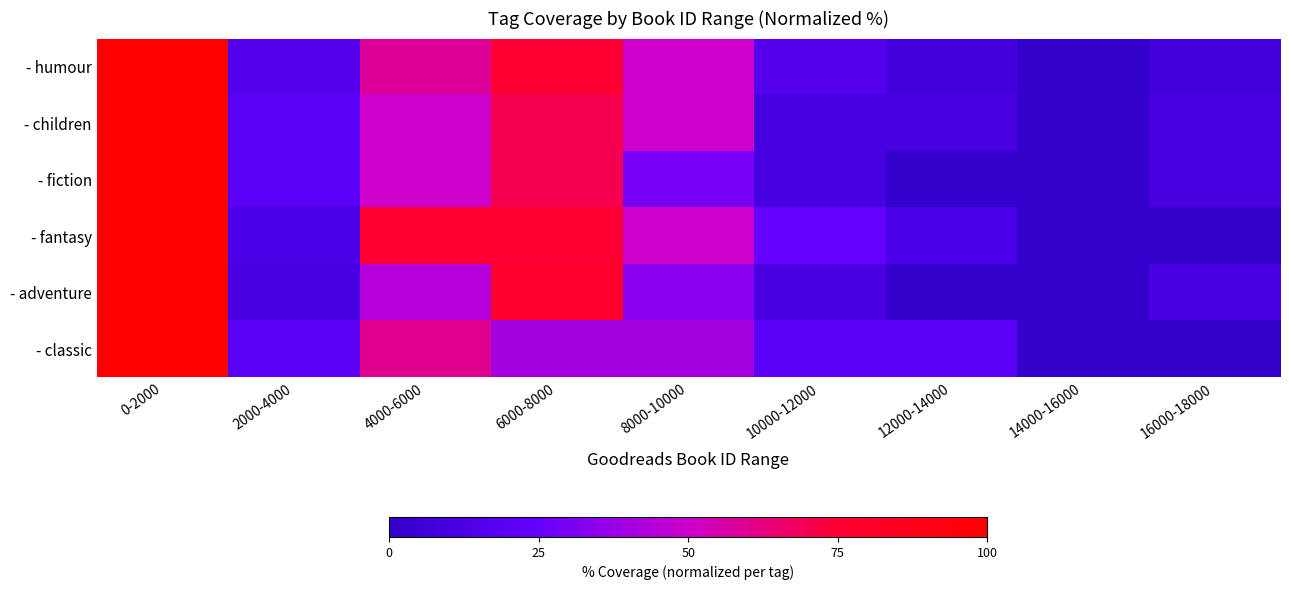

What is the spread (max minus min) of values at 16000-18000?

11.1